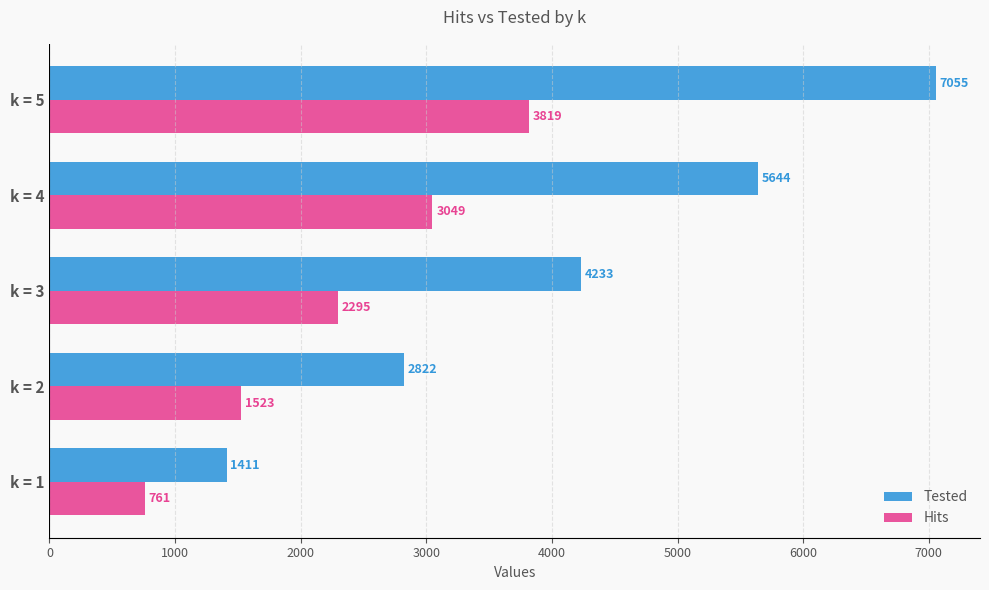

How many data points does each series have?

5